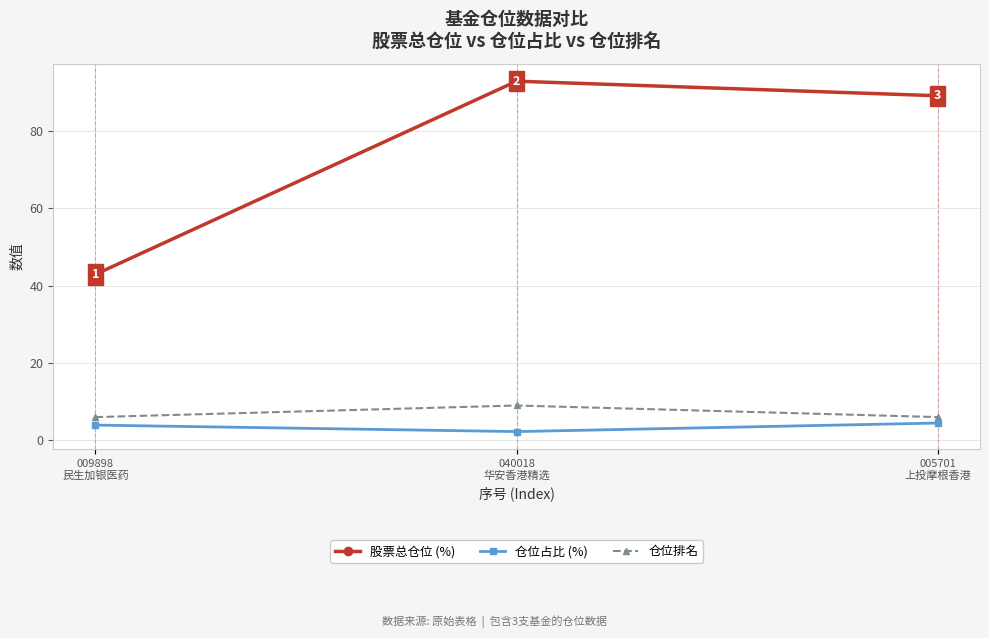

What is the sum of the 仓位排名 values at 040018
华安香港精选 and 009898
民生加银医药?

15.0